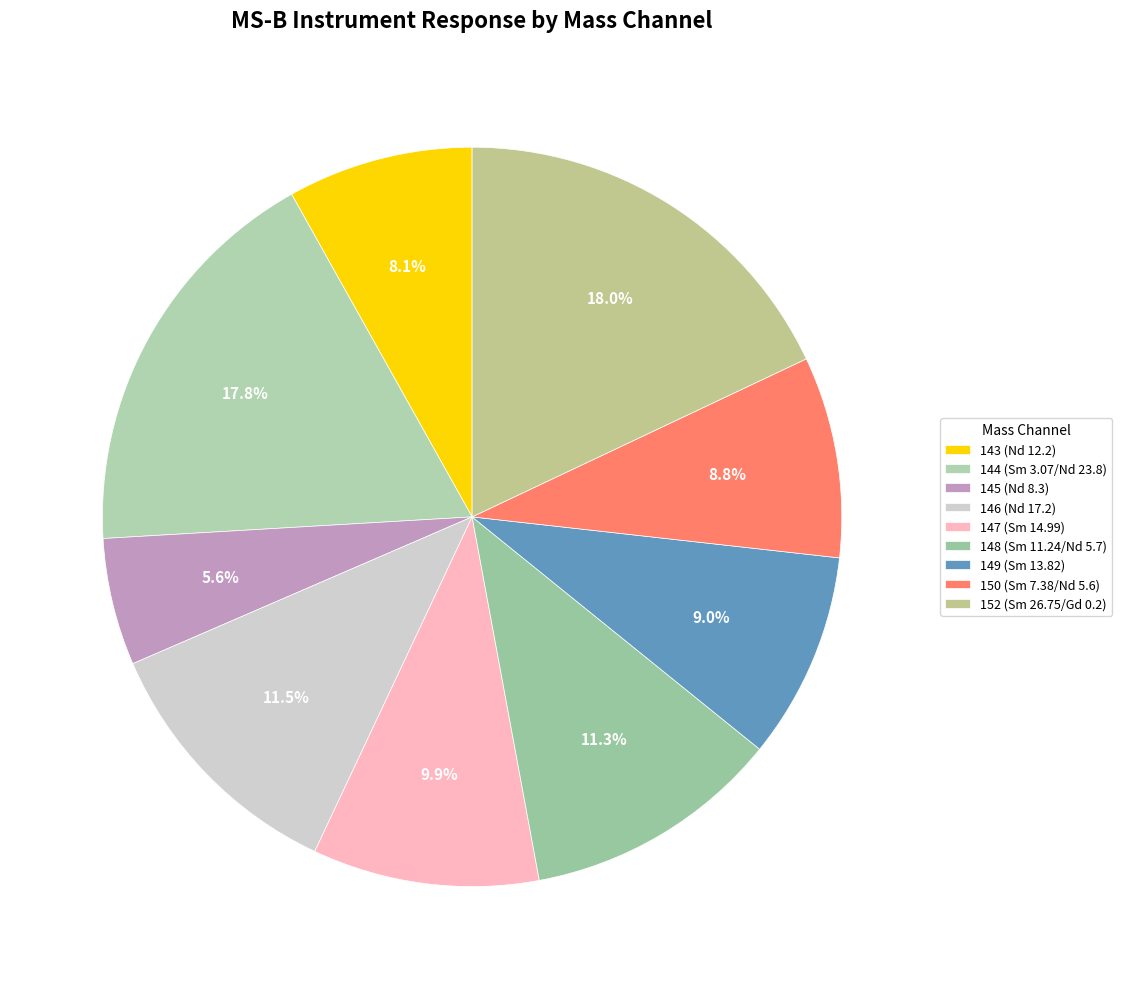

To the nearest percent, what percentage of the pie is 146 (Nd 17.2)?

12%